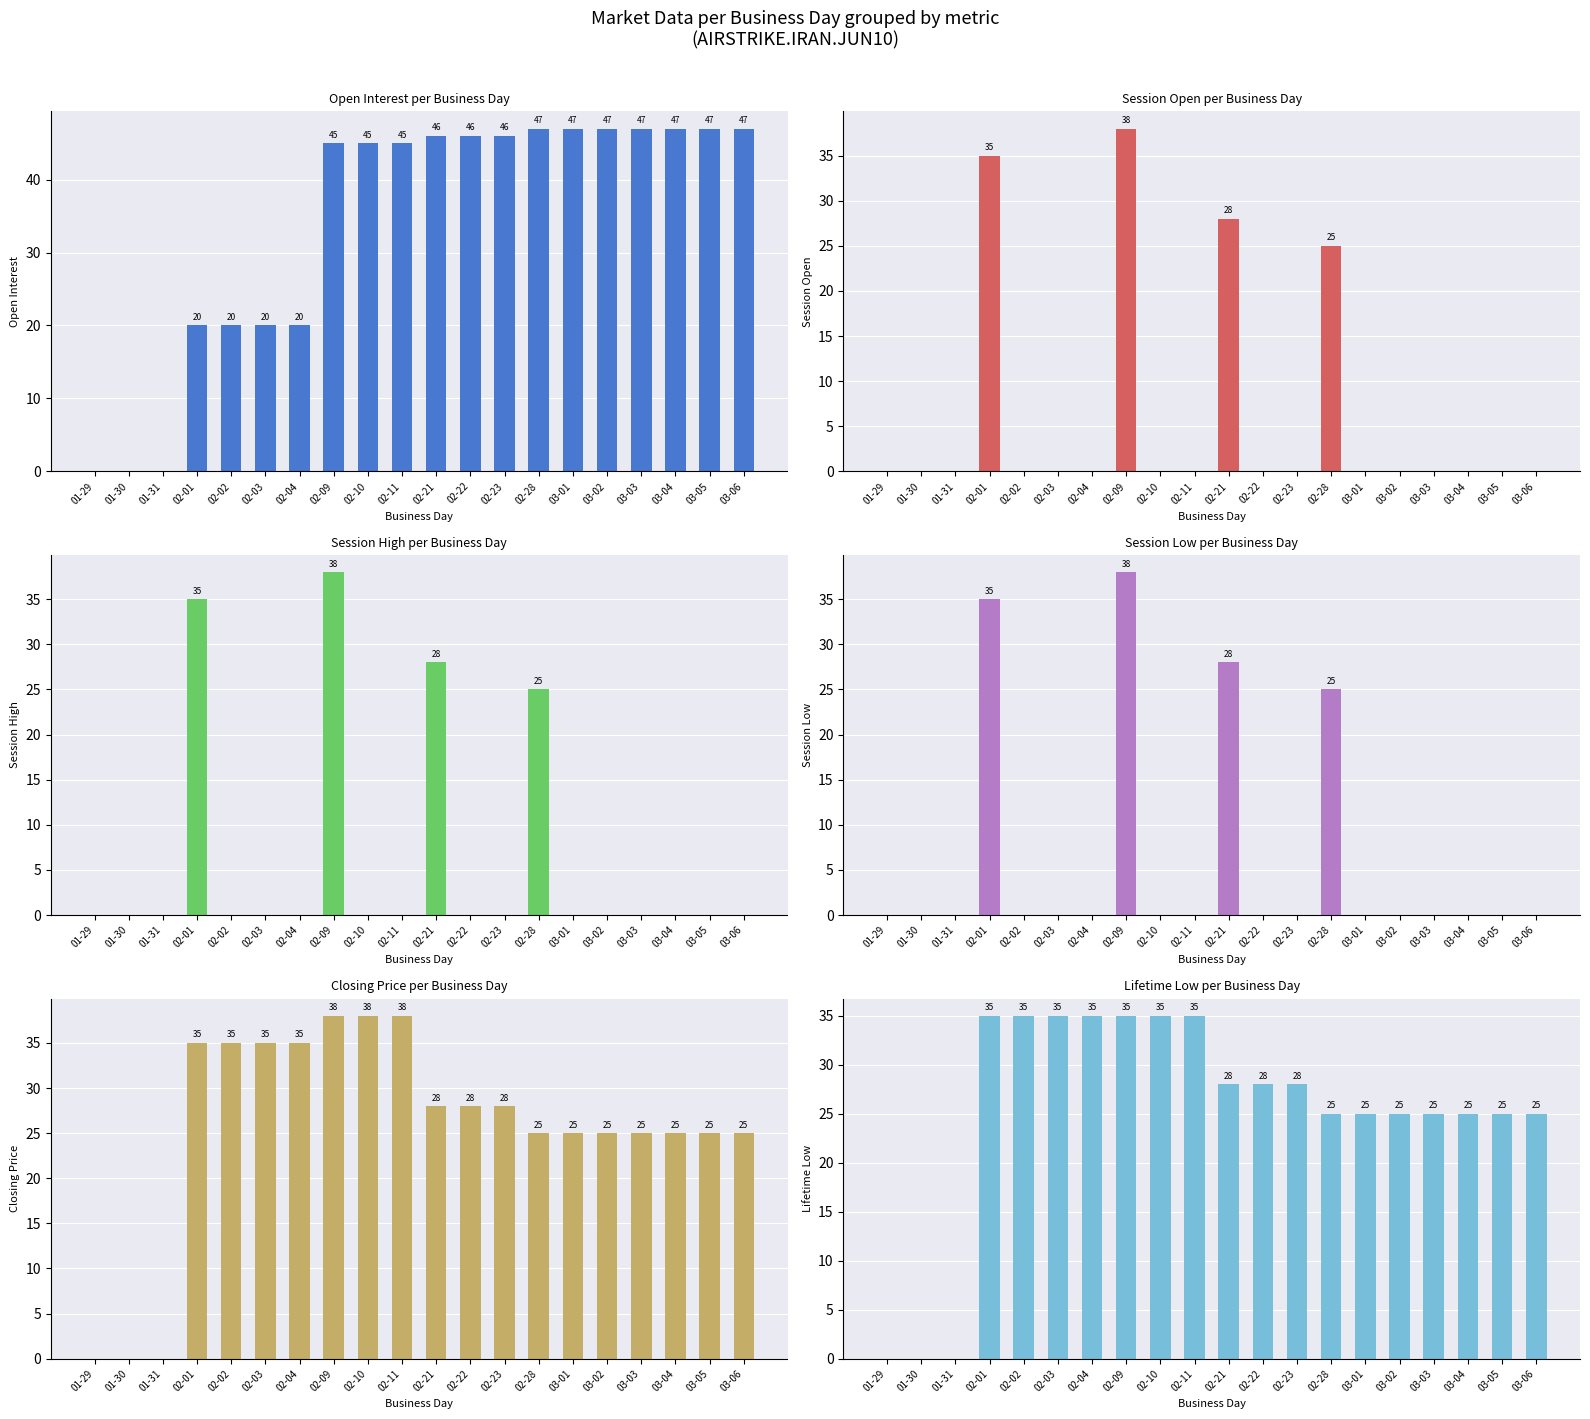

Which series has the widest spread of values?

open interest